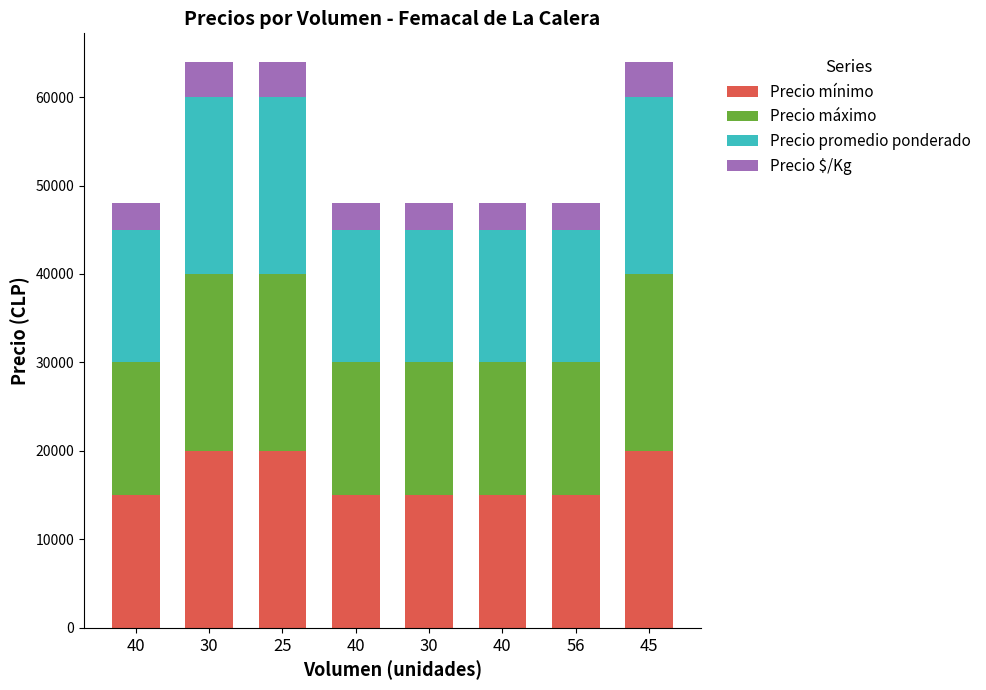

What is the label of the 2nd bar from the right?

56